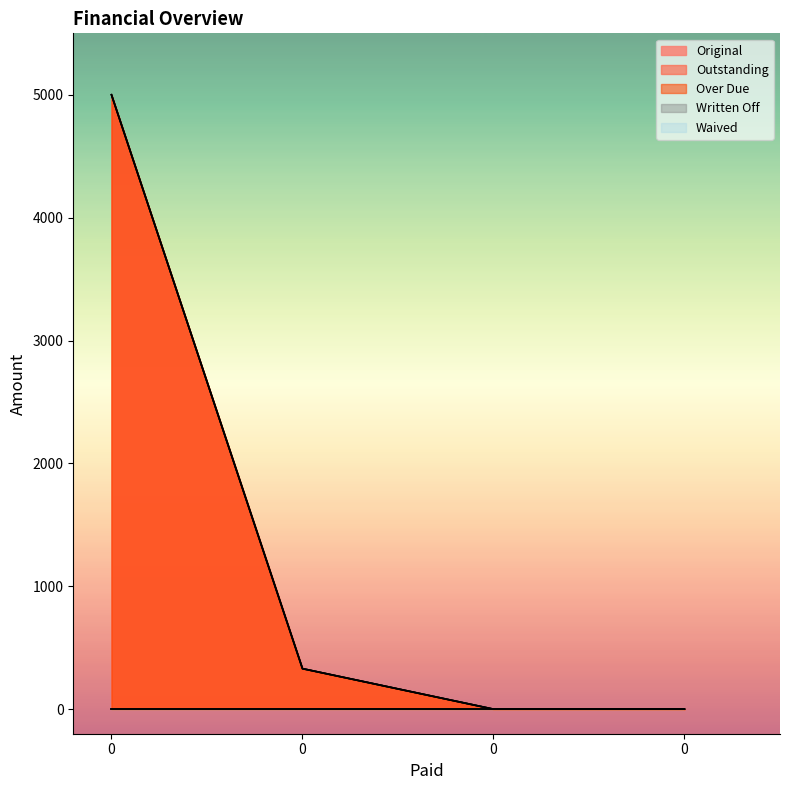

Rank the series by their maximum value, from lowest to highest.

Original, Outstanding, Over Due